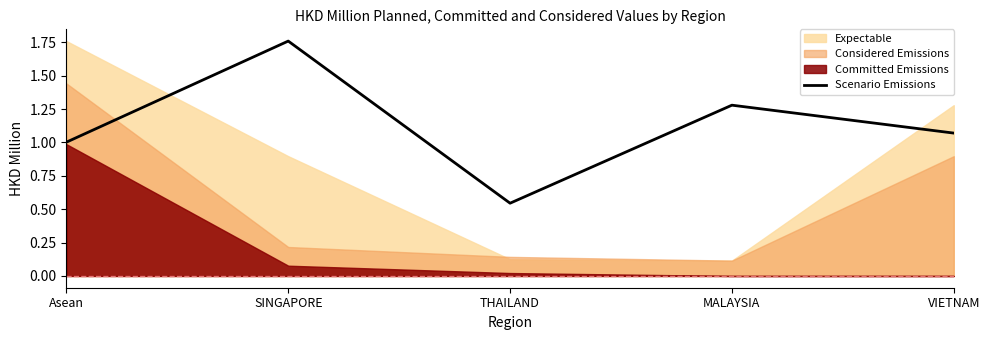

True or false: there are more than 0 points higher than both neighbors.

True